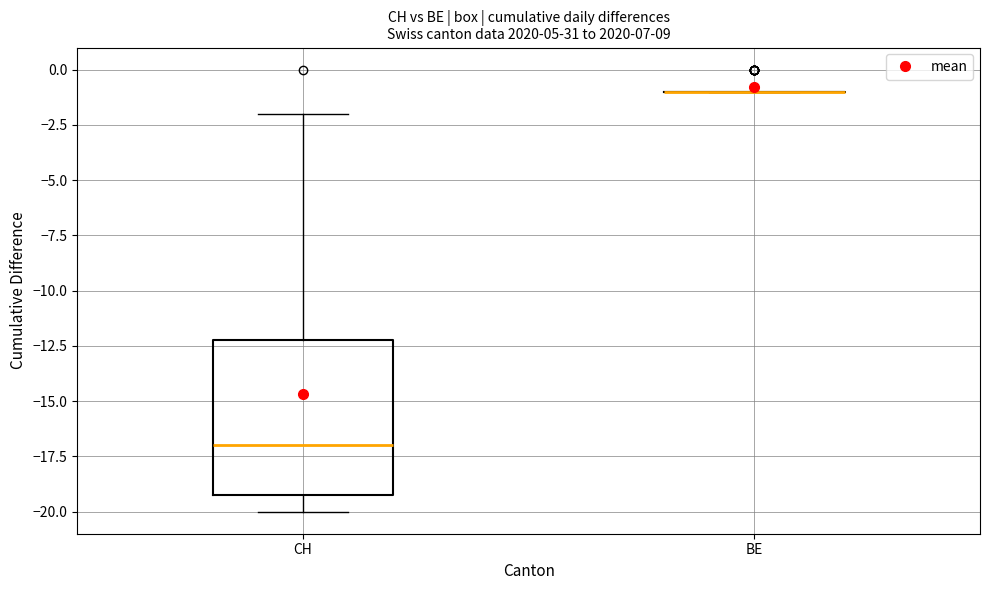

Reading left to right, transcribe this box plot: for each box, give where its median line is, the range the box spans, and where its two whiskers end, as read against the y-axis. The values are not printed on the chart, so give them approximately, as read against the axis.

CH: median -17, box -19 to -12, whiskers -20 to -2
BE: box collapsed to a line at -1, whiskers -1 to -1